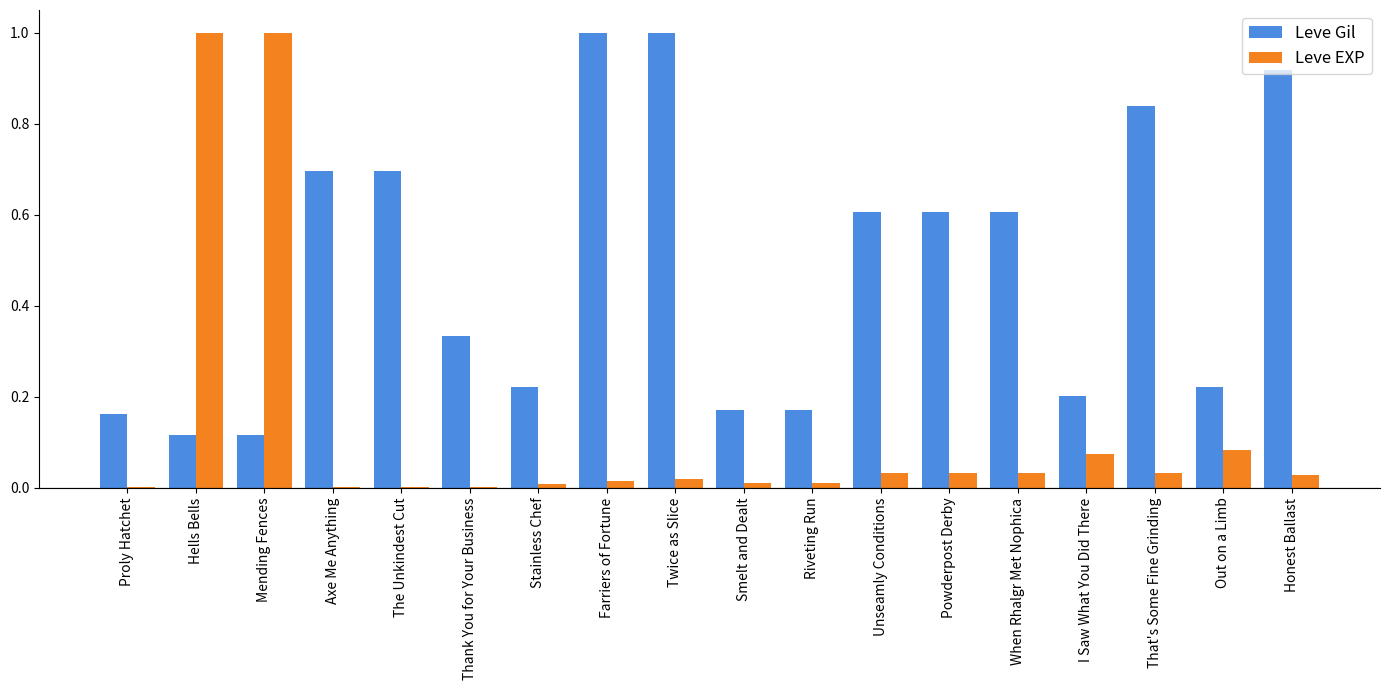

What is the maximum value shown in the chart?

1.0